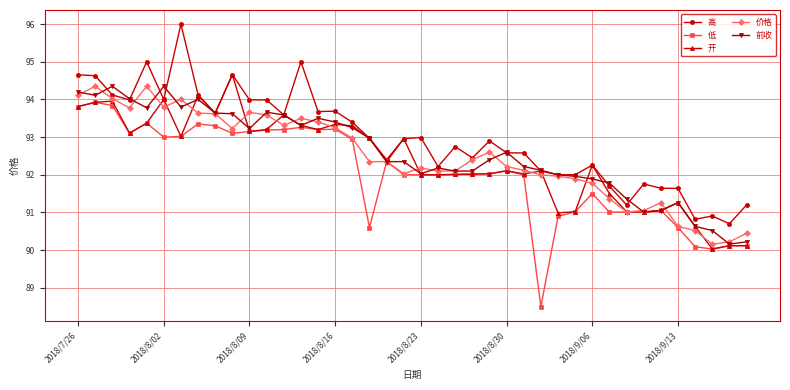

What is the minimum value shown in the chart?

88.5